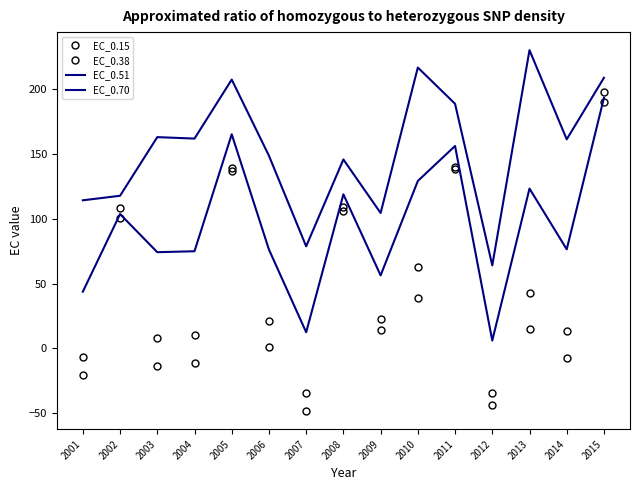

The value of EC_0.38 at 2003 is 8.3. True or false?

True